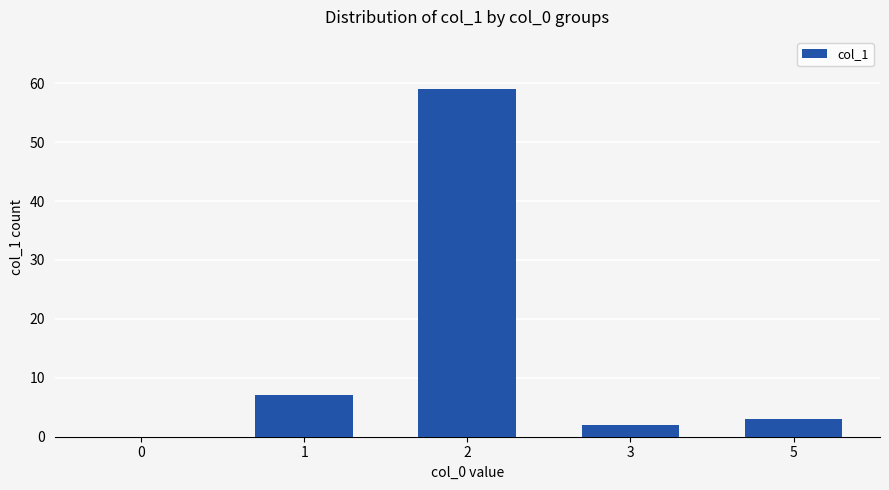

How many data points does each series have?

5